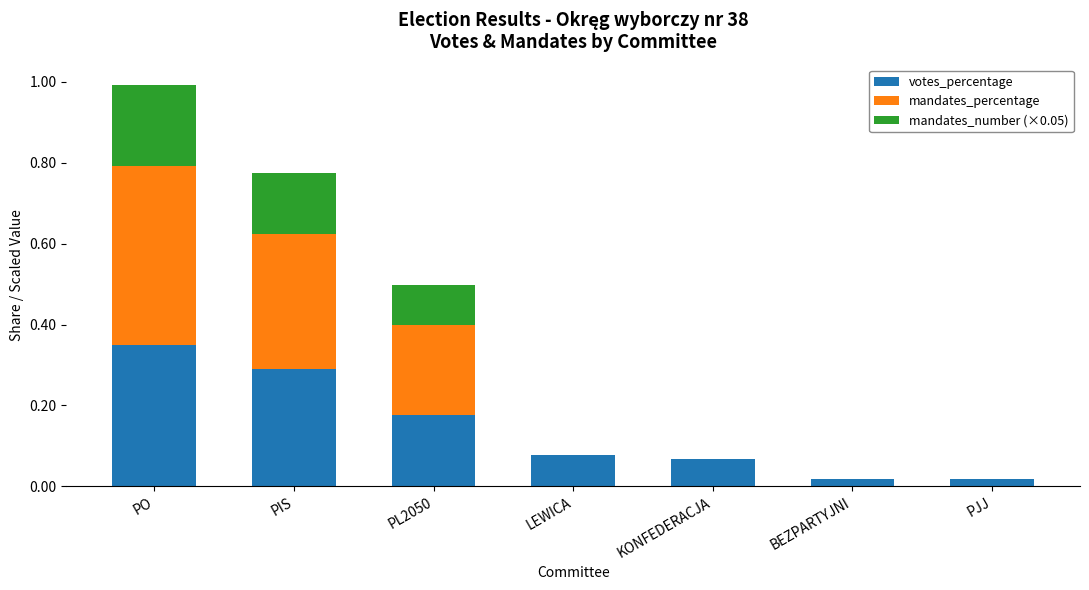

At which category is the sum across all series the highest?

PO